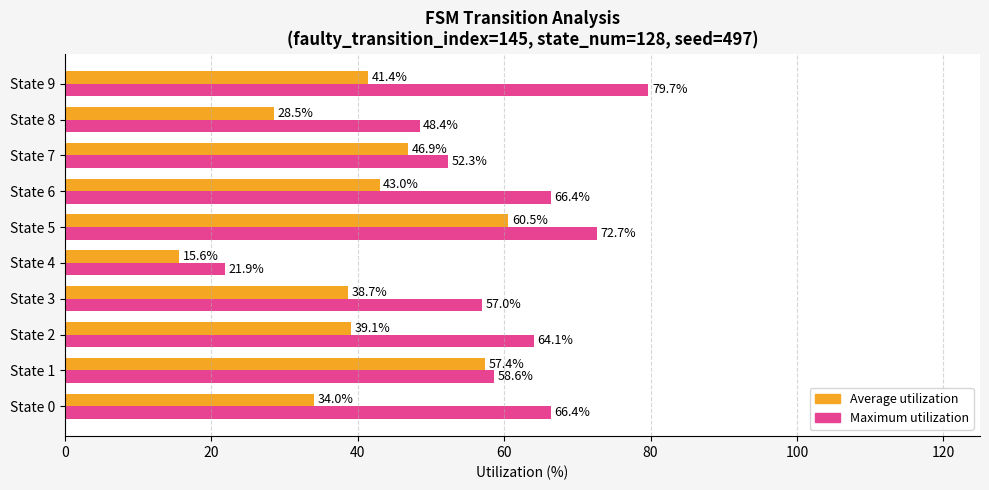

What is the lowest value of the Maximum utilization series?

21.9